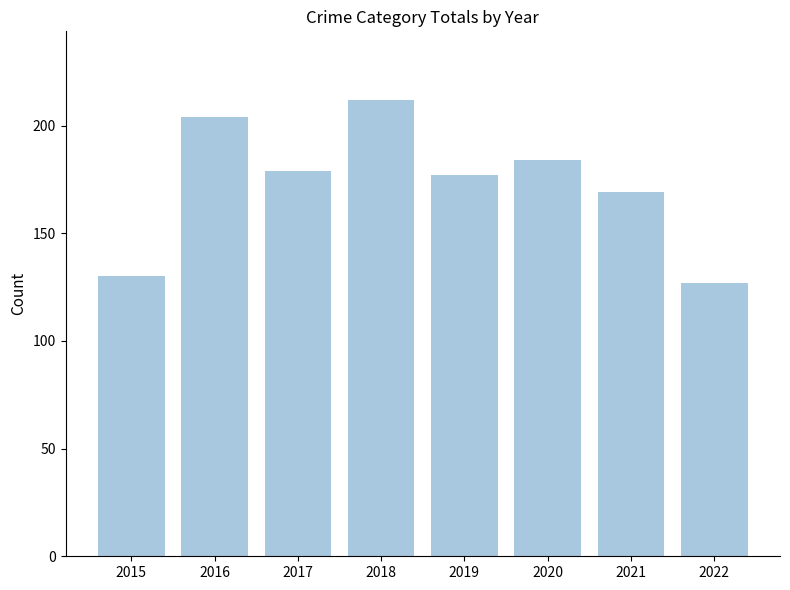

List the labels in order of value, smallest first.

2022, 2015, 2021, 2019, 2017, 2020, 2016, 2018